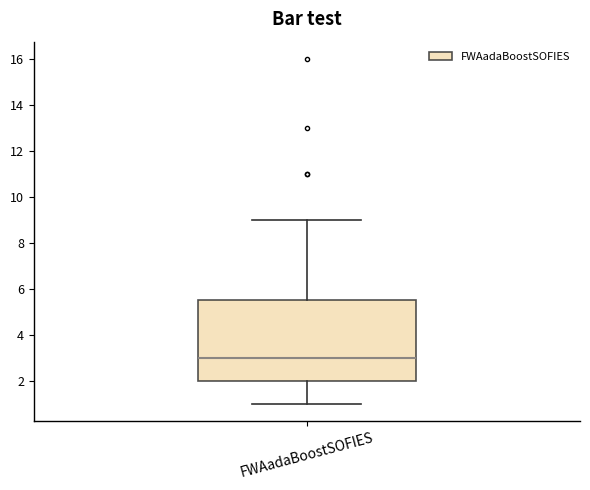

Read this box plot against the y-axis: the position of the median line, the range covered by the box, and the ends of both whiskers. The values are not printed on the chart, so give them approximately, as read against the axis.

median 3.0, box 2.0 to 5.6, whiskers 1.0 to 9.0